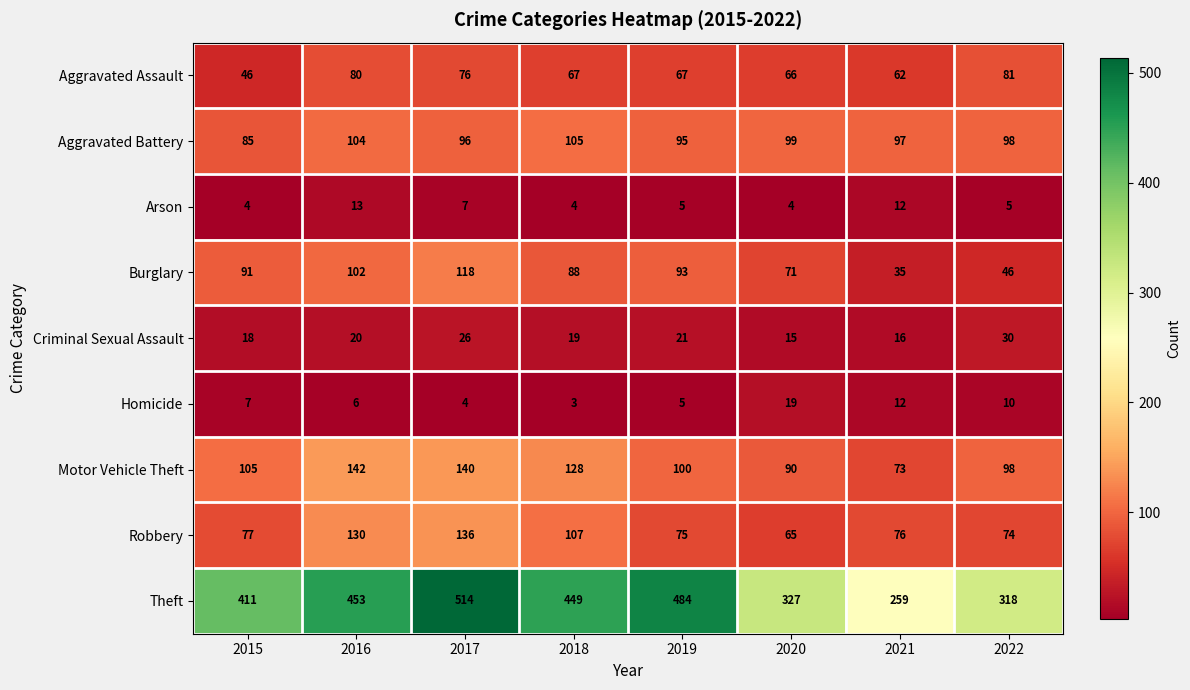

Rank the series by their maximum value, from highest to lowest.

Theft, Motor Vehicle Theft, Robbery, Burglary, Aggravated Battery, Aggravated Assault, Criminal Sexual Assault, Homicide, Arson